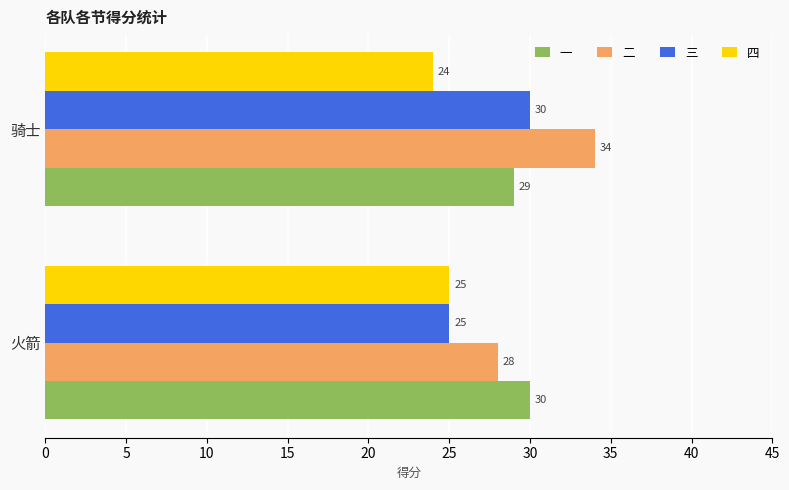

At which category is the sum across all series the highest?

骑士